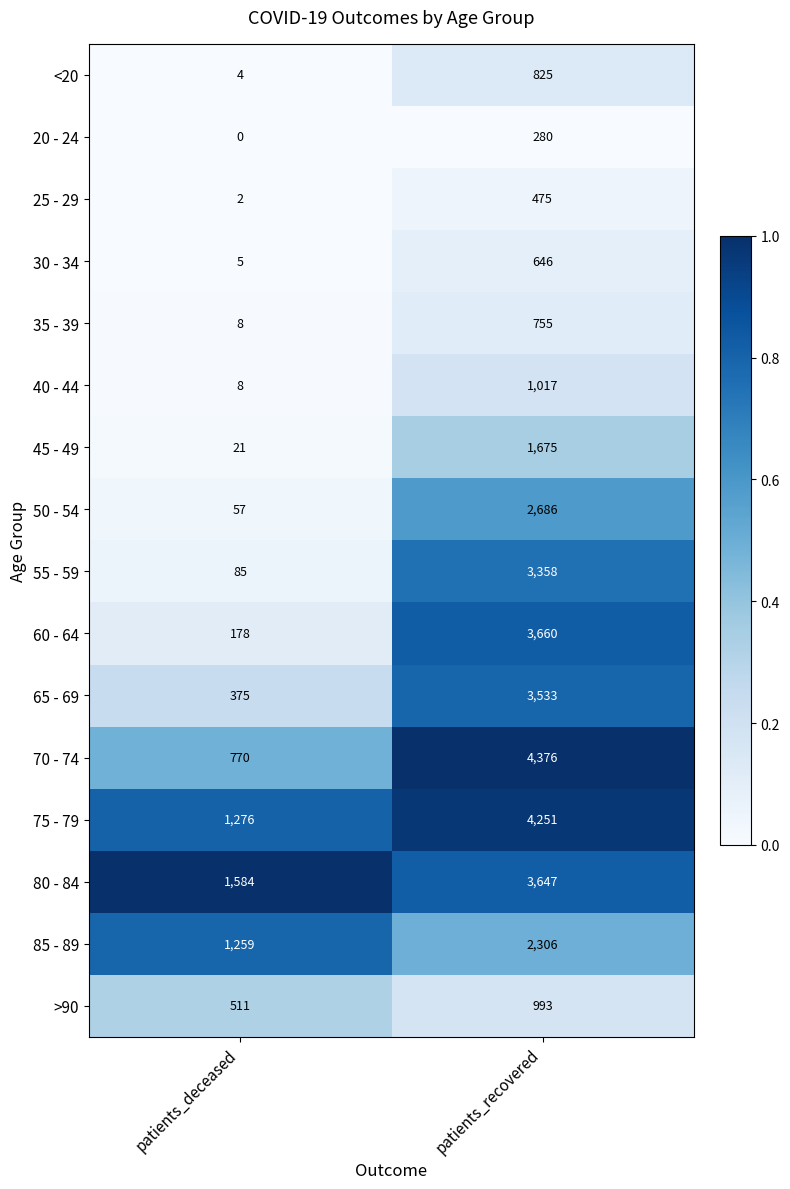

What is the difference between the 50 - 54 values at patients_deceased and patients_recovered?

2629